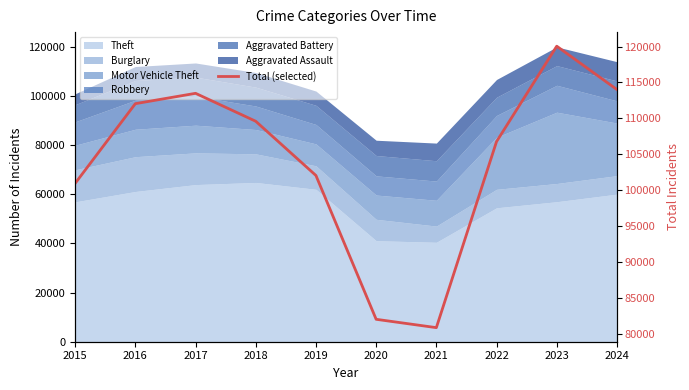

What is the maximum value shown in the chart?

120047